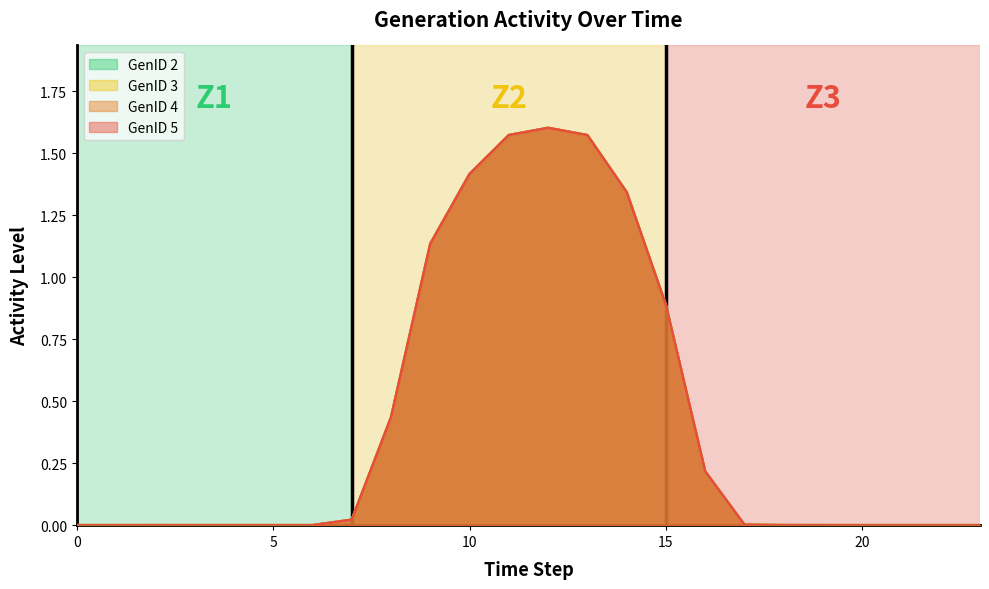

At 19, list the series in order from largest to smallest.

GenID 2, GenID 3, GenID 4, GenID 5